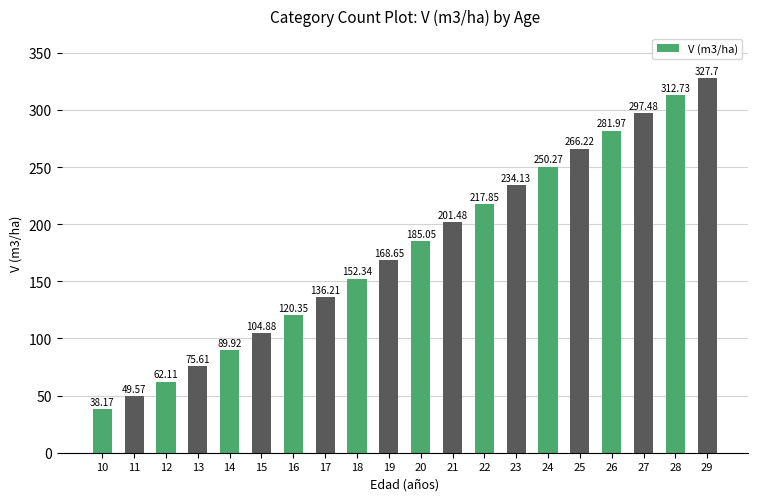

How many data points are less than 185?

10